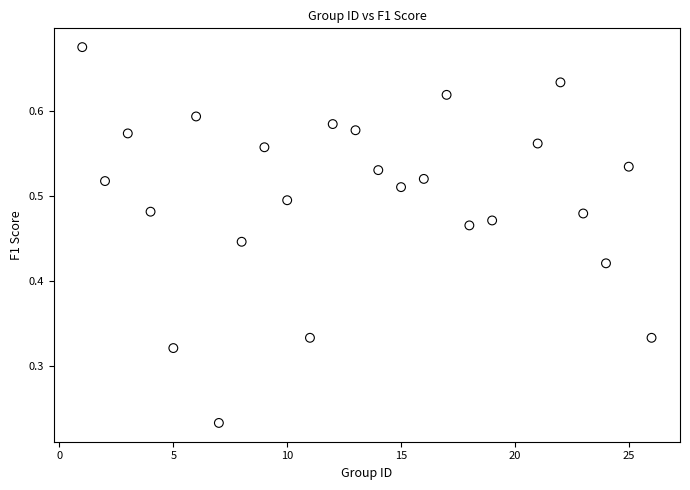

What is the range of X values (max minus min)?

25.0